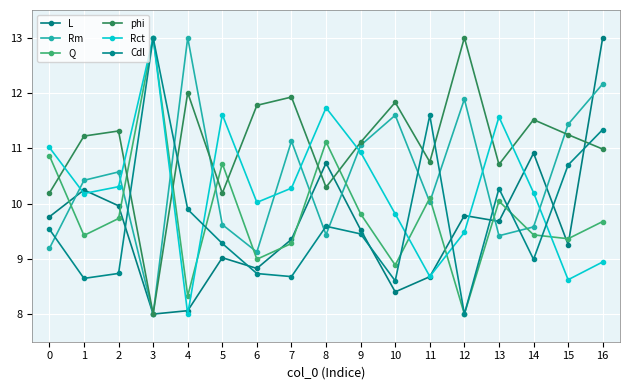

How many categories are shown in the chart?

17